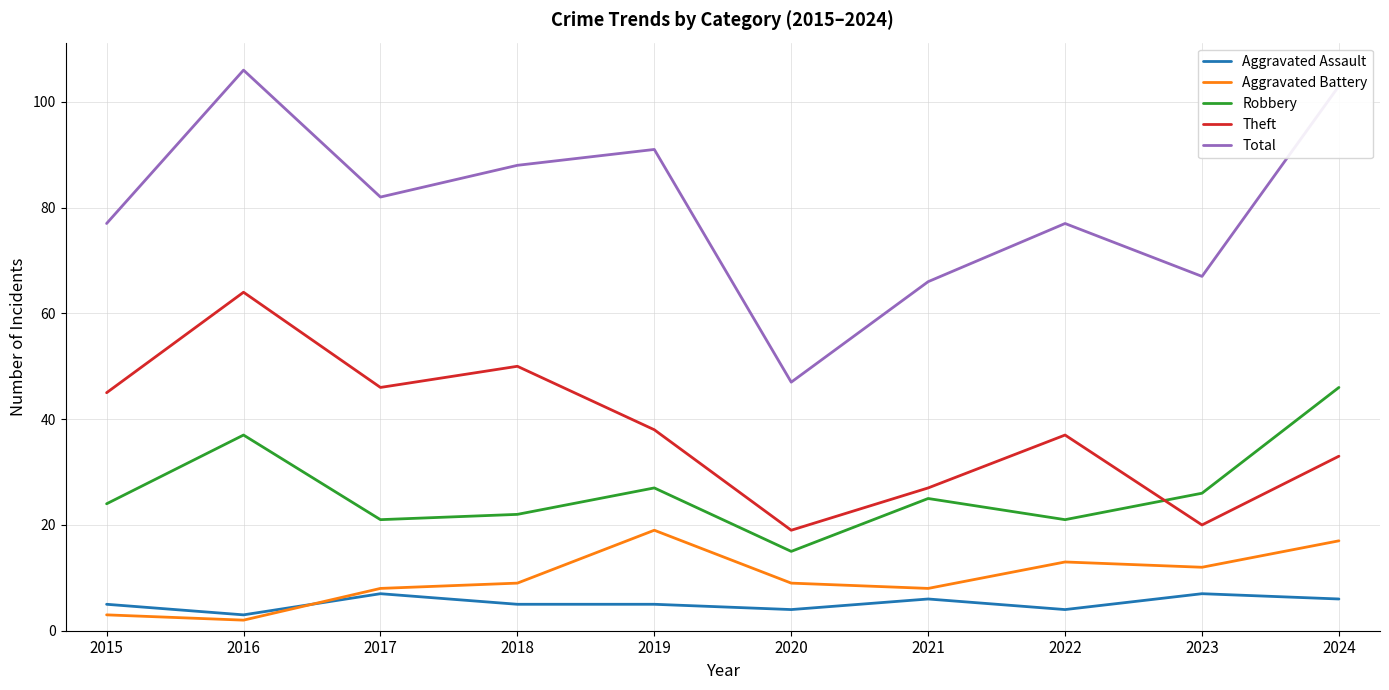

Does the chart have visible grid lines?

Yes